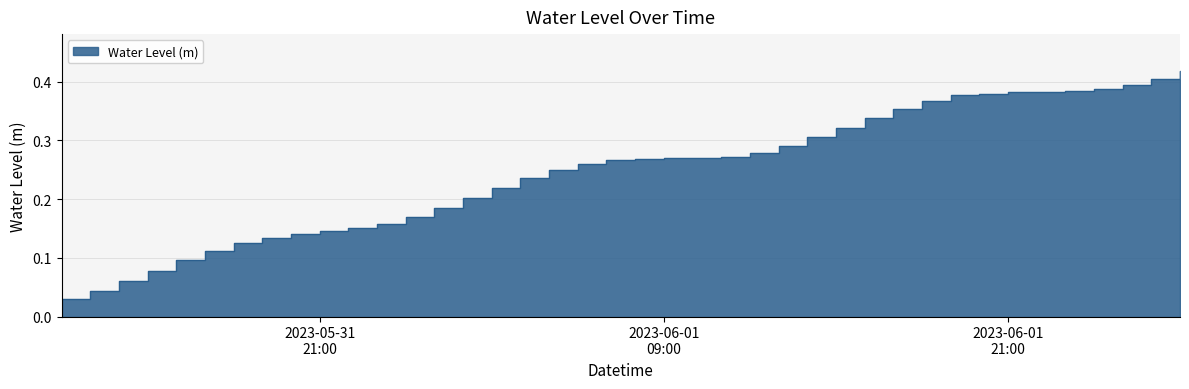

The value at 2023-06-01 08:00:00 is 0.3. True or false?

True